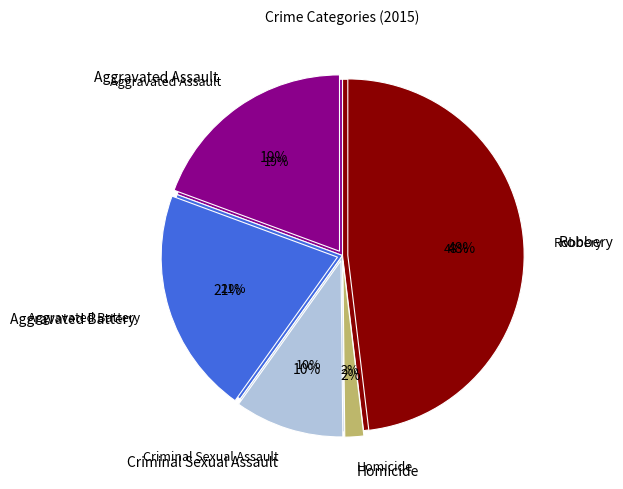

True or false: Aggravated Battery accounts for 21% of the total.

True